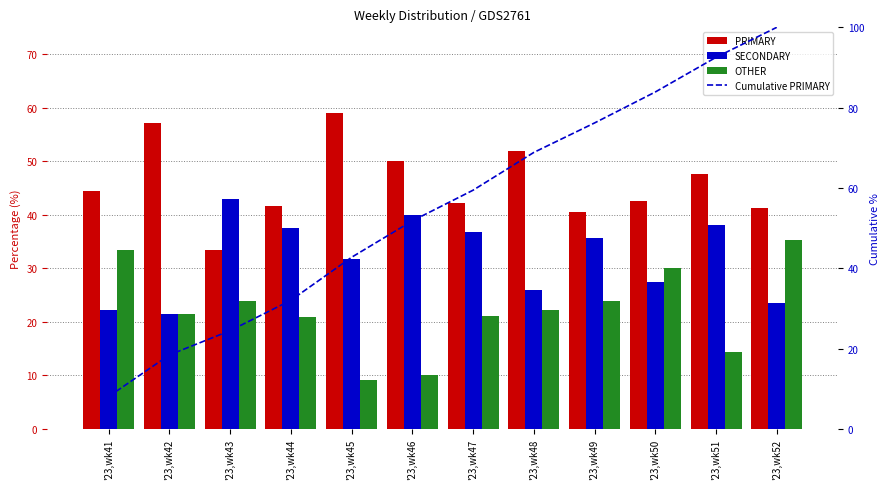

Are the bars horizontal?

No